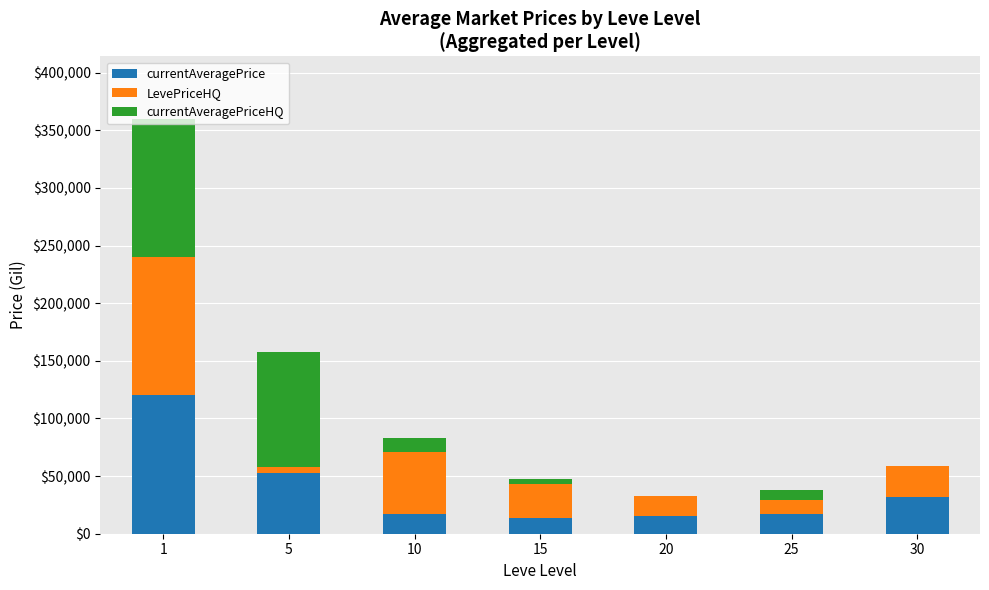

What are all the series names shown in the legend?

currentAveragePrice, LevePriceHQ, currentAveragePriceHQ